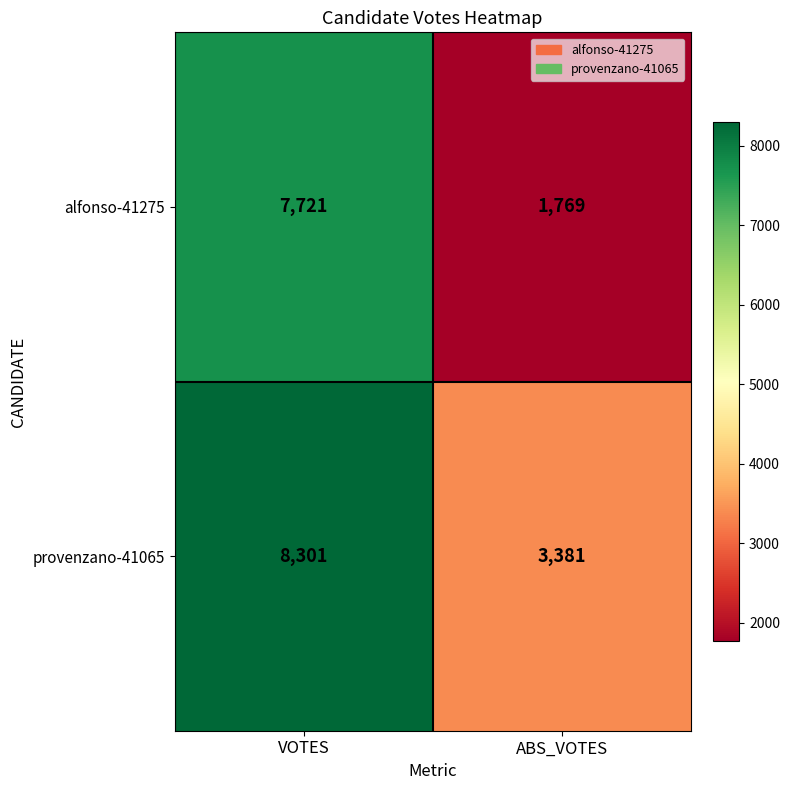

Which series changed the most between VOTES and ABS_VOTES?

alfonso-41275